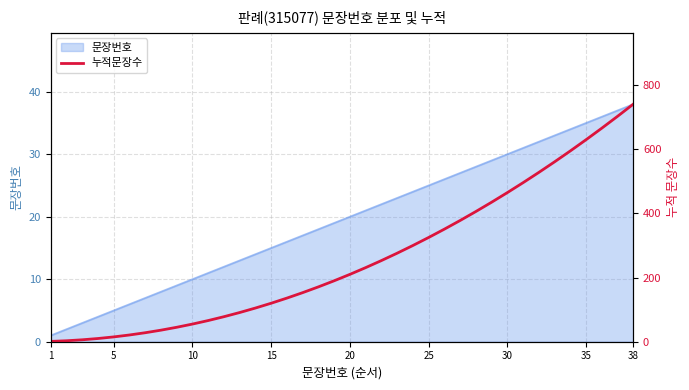

The value of 문장번호 at 10 is 10. True or false?

True